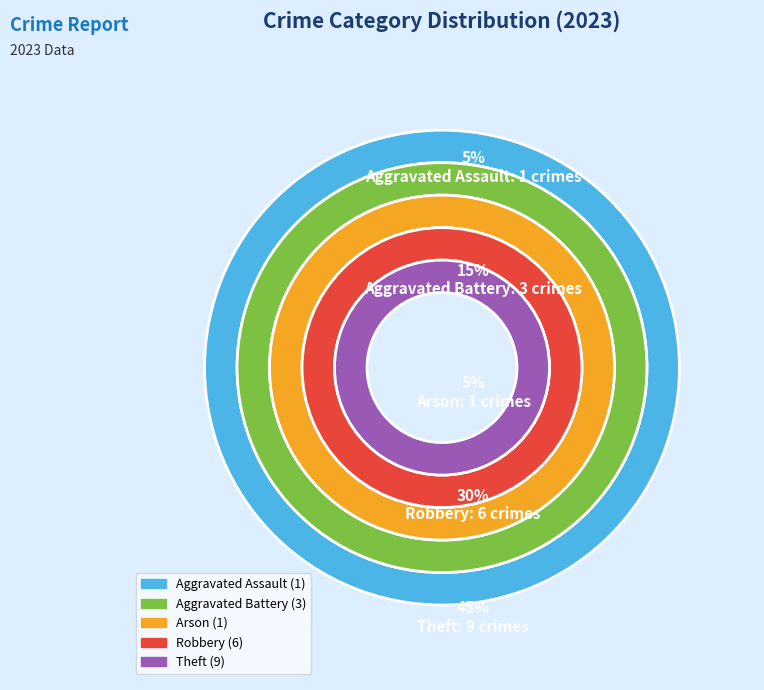

What percentage is the Aggravated Assault slice, to the nearest percent?

5%